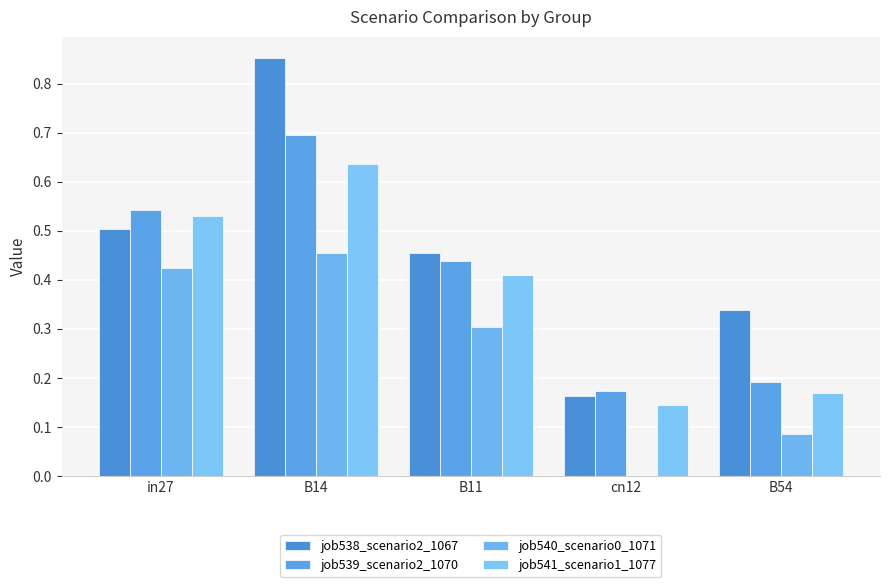

What is the label of the 3rd bar from the left?

B11